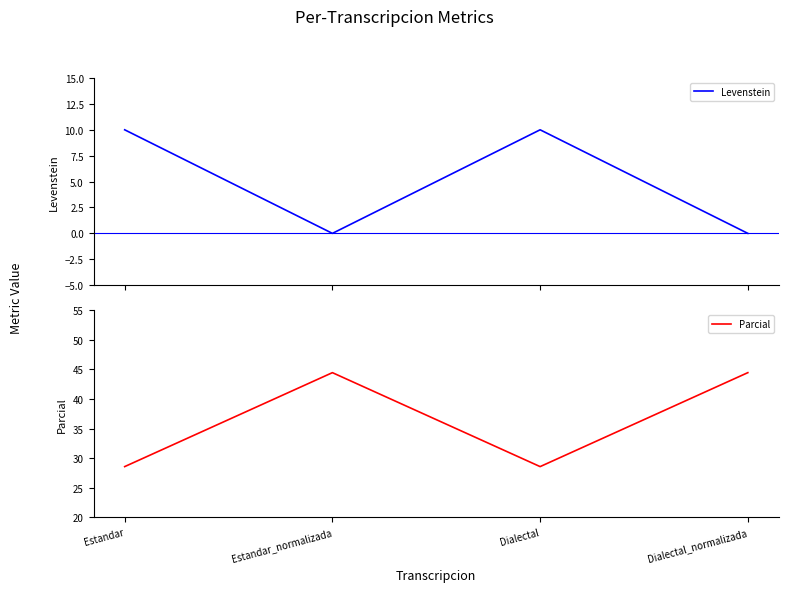

What is the maximum value shown in the chart?

44.4